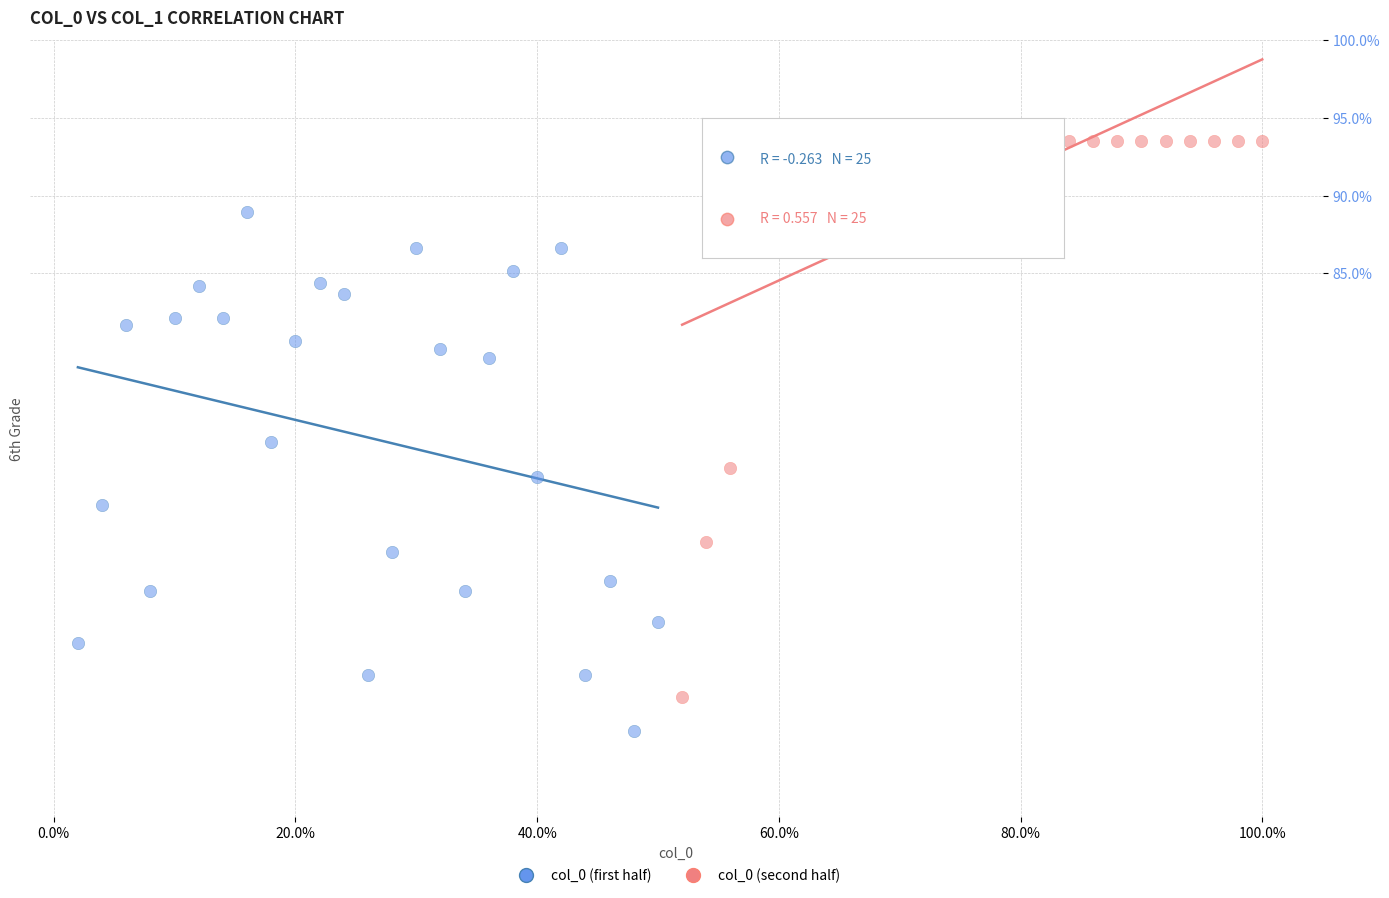

Which series reaches the maximum Y coordinate?

col_0 (second half)